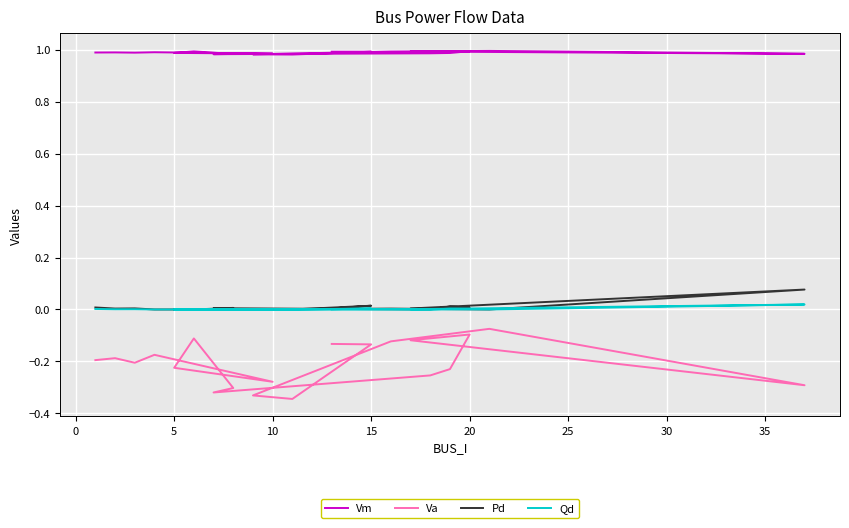

In Qd, how many points are lower than both neighbors (excluding endpoints)?

4